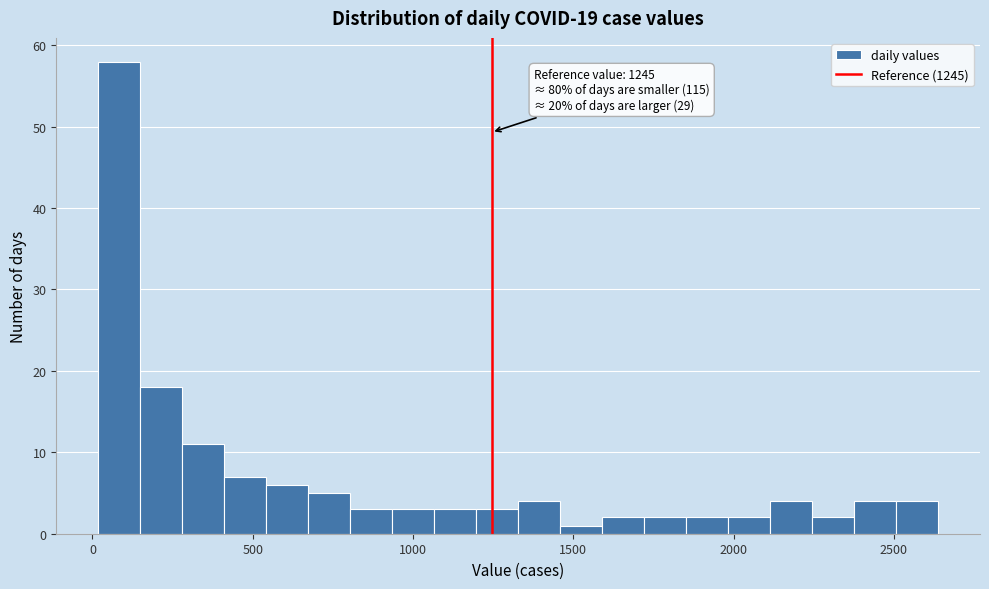

Read against the x-axis, roughly where is the centre of the tallest bar?

100